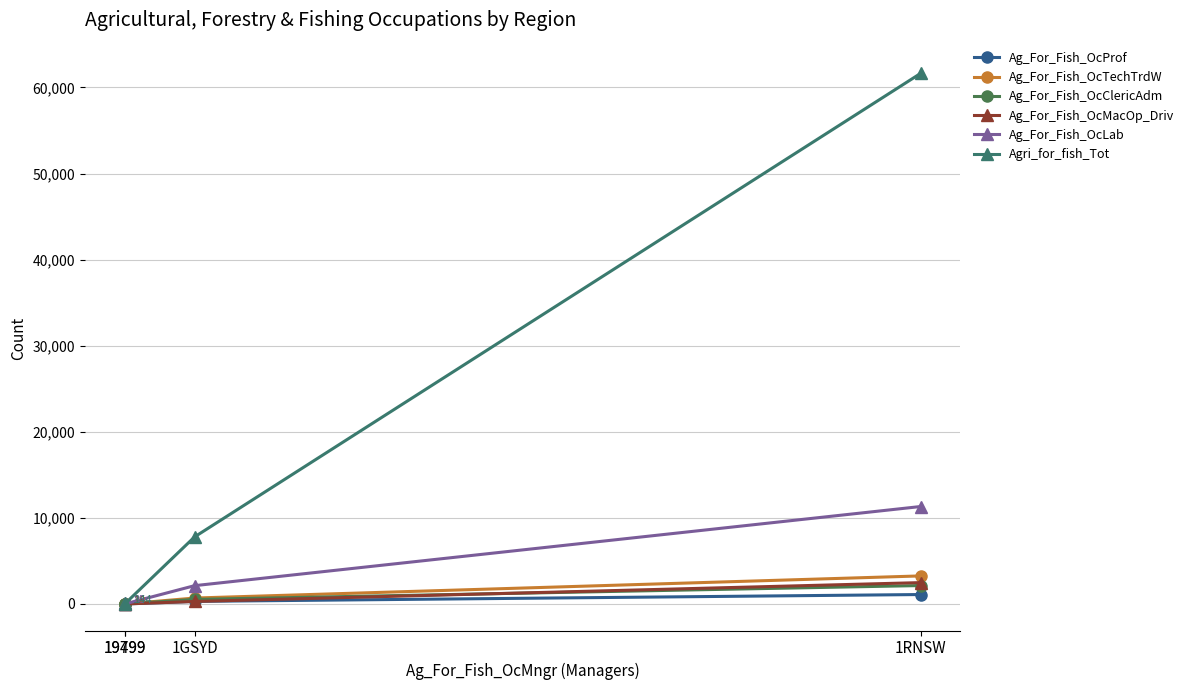

List the series in order of their peak value, lowest first.

Ag_For_Fish_OcProf, Ag_For_Fish_OcClericAdm, Ag_For_Fish_OcMacOp_Driv, Ag_For_Fish_OcTechTrdW, Ag_For_Fish_OcLab, Agri_for_fish_Tot